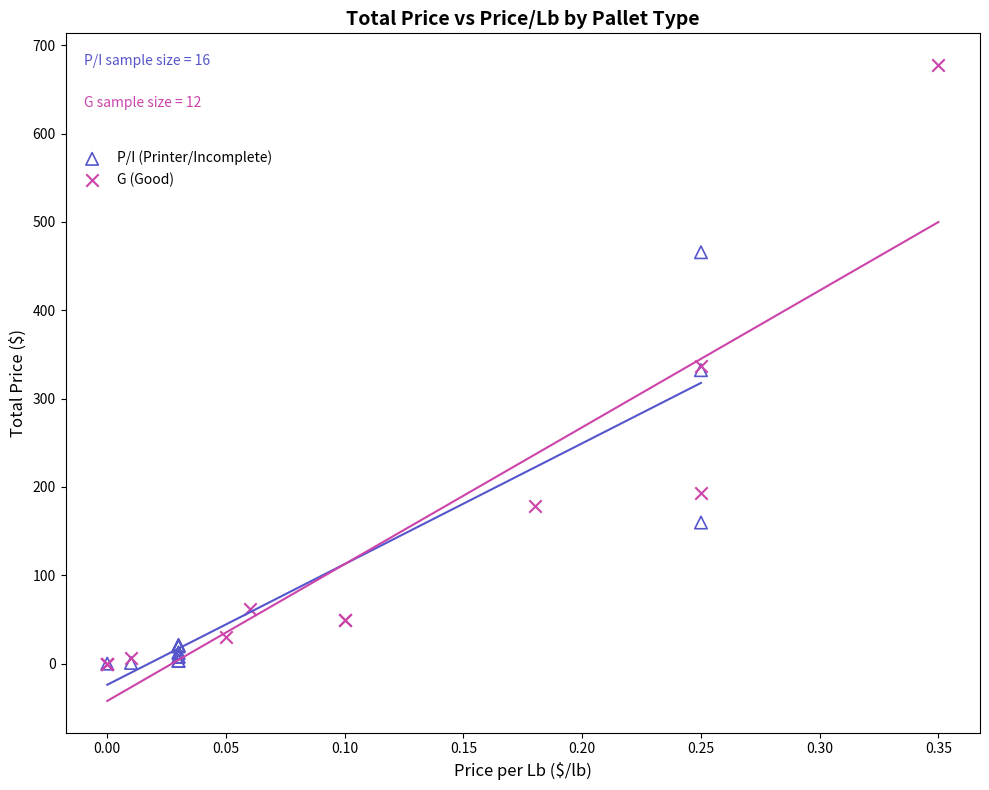

Which series has the widest spread of Y values?

G (Good)